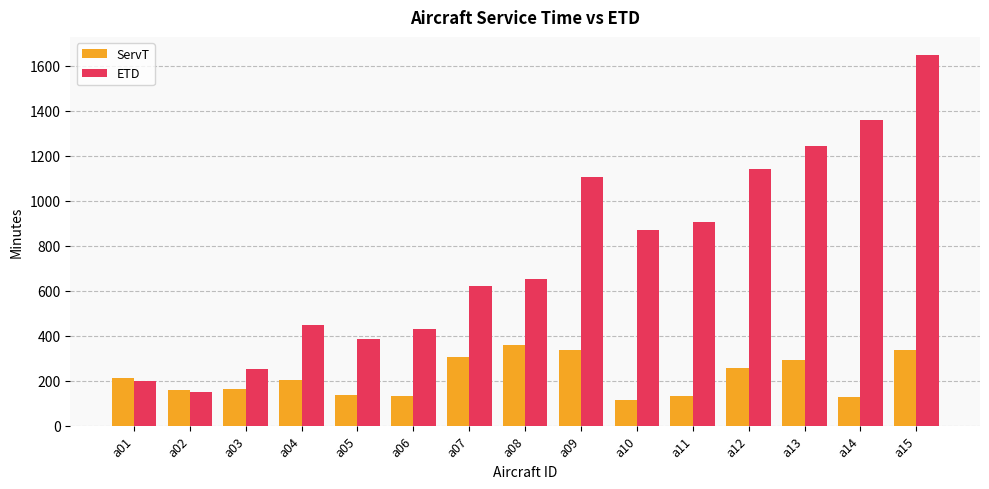

Where is ETD nearest to the value 897?

a11